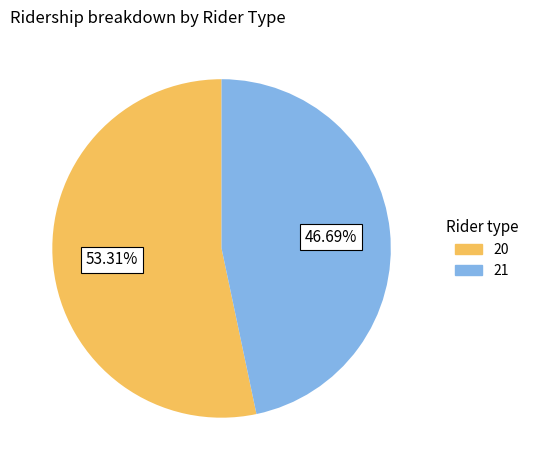

To the nearest percent, what is the difference between the largest and smallest slice percentages?

7%